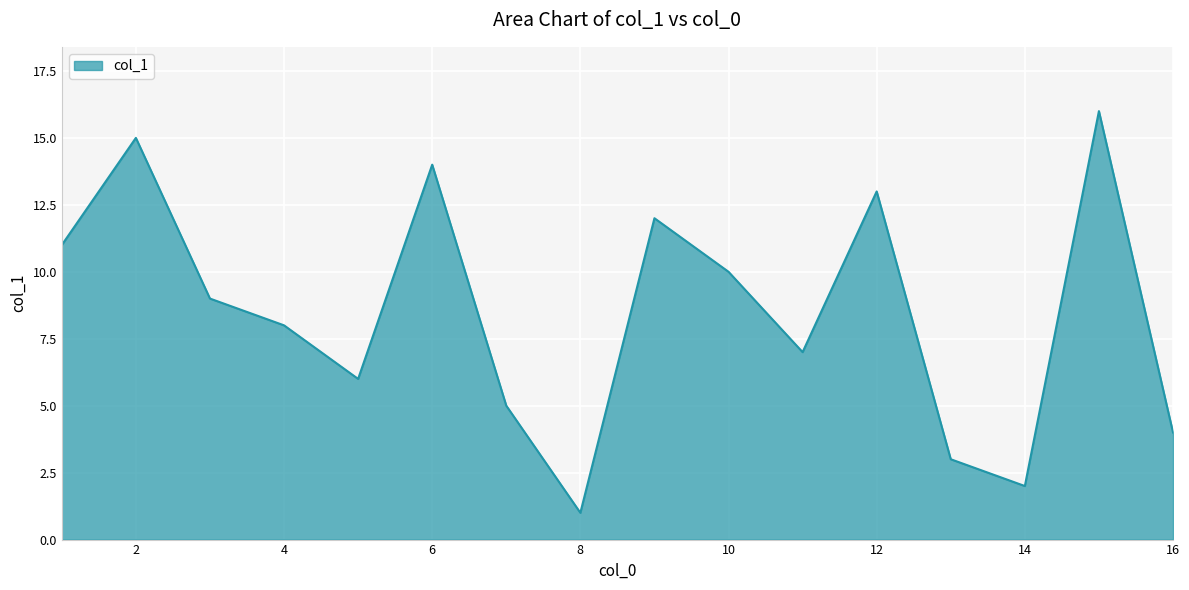

What is the maximum value shown in the chart?

16